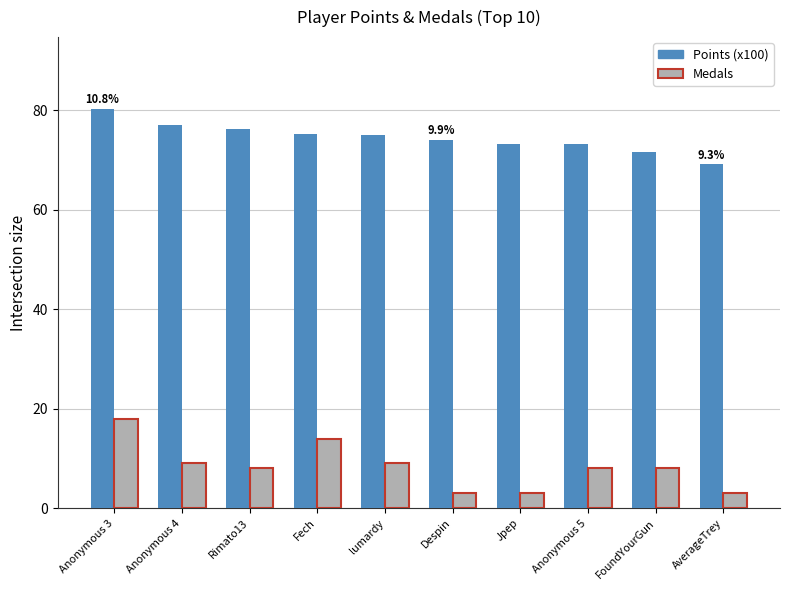

What is the greatest value displayed?

80.3